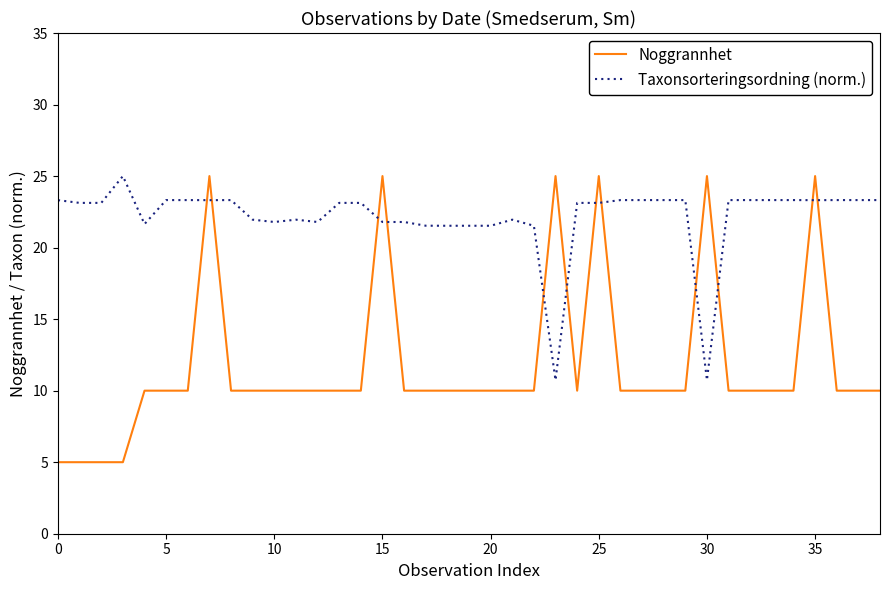

Which series ends up on top after the final intersection of Noggrannhet and Taxonsorteringsordning (norm.)?

Taxonsorteringsordning (norm.)